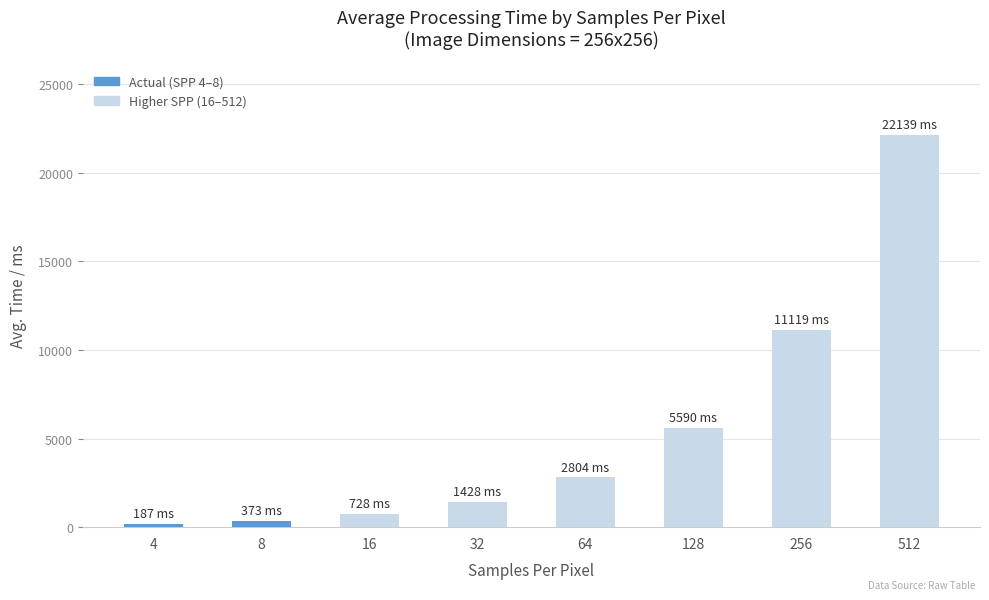

The value at 32 is 1428.0. True or false?

True